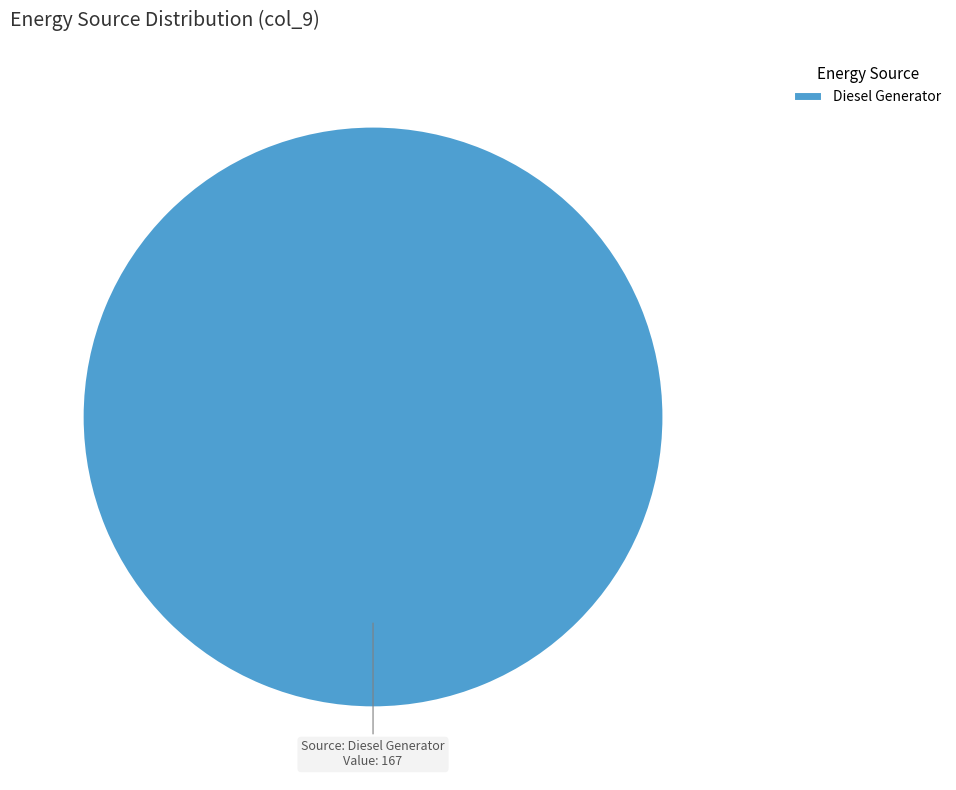

True or false: Diesel Generator accounts for 100% of the total.

True